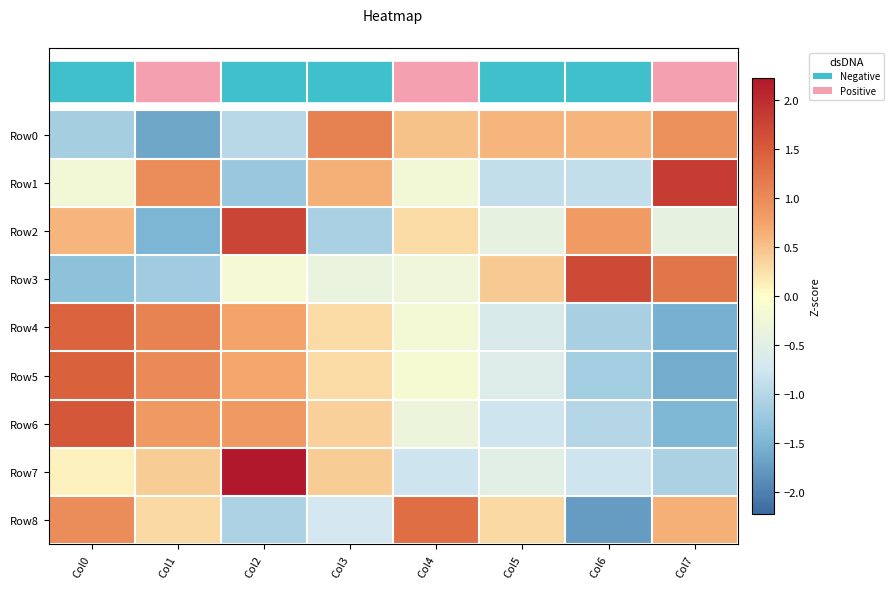

Reading left to right, transcribe all the data shown in this chart.

Row0: Col0=-1.1	Col1=-1.6	Col2=-1.0	Col3=1.1	Col4=0.5	Col5=0.6	Col6=0.6	Col7=0.9
Row1: Col0=-0.2	Col1=1.0	Col2=-1.2	Col3=0.6	Col4=-0.2	Col5=-0.9	Col6=-0.9	Col7=1.8
Row2: Col0=0.6	Col1=-1.5	Col2=1.7	Col3=-1.1	Col4=0.3	Col5=-0.4	Col6=0.8	Col7=-0.4
Row3: Col0=-1.3	Col1=-1.2	Col2=-0.2	Col3=-0.4	Col4=-0.3	Col5=0.4	Col6=1.7	Col7=1.2
Row4: Col0=1.4	Col1=1.1	Col2=0.7	Col3=0.3	Col4=-0.2	Col5=-0.7	Col6=-1.1	Col7=-1.6
Row5: Col0=1.5	Col1=1.0	Col2=0.7	Col3=0.3	Col4=-0.1	Col5=-0.6	Col6=-1.2	Col7=-1.6
Row6: Col0=1.6	Col1=0.8	Col2=0.8	Col3=0.4	Col4=-0.3	Col5=-0.8	Col6=-1.0	Col7=-1.5
Row7: Col0=0.1	Col1=0.4	Col2=2.2	Col3=0.4	Col4=-0.8	Col5=-0.5	Col6=-0.8	Col7=-1.1
Row8: Col0=1.0	Col1=0.3	Col2=-1.1	Col3=-0.7	Col4=1.3	Col5=0.3	Col6=-1.7	Col7=0.6